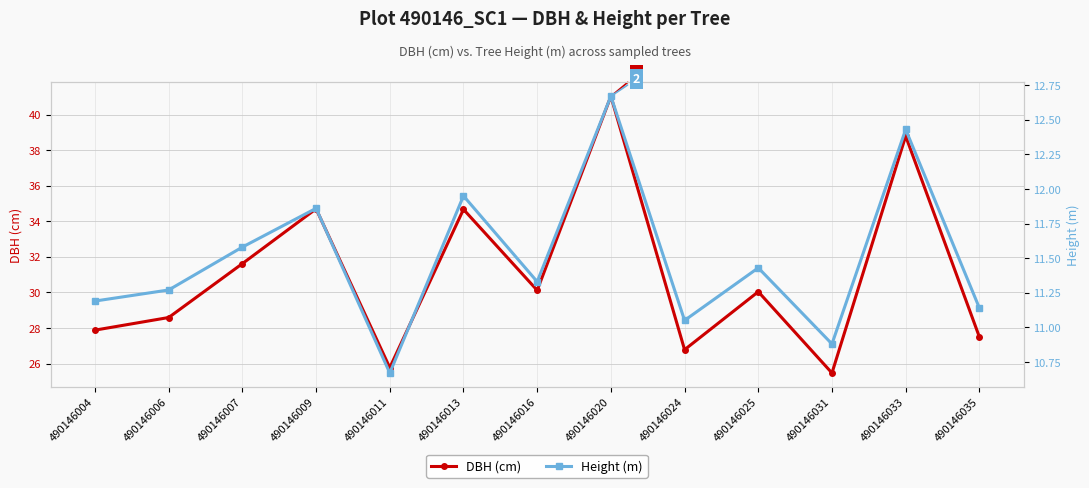

How many interior local peaks does the Height (m) series have?

5